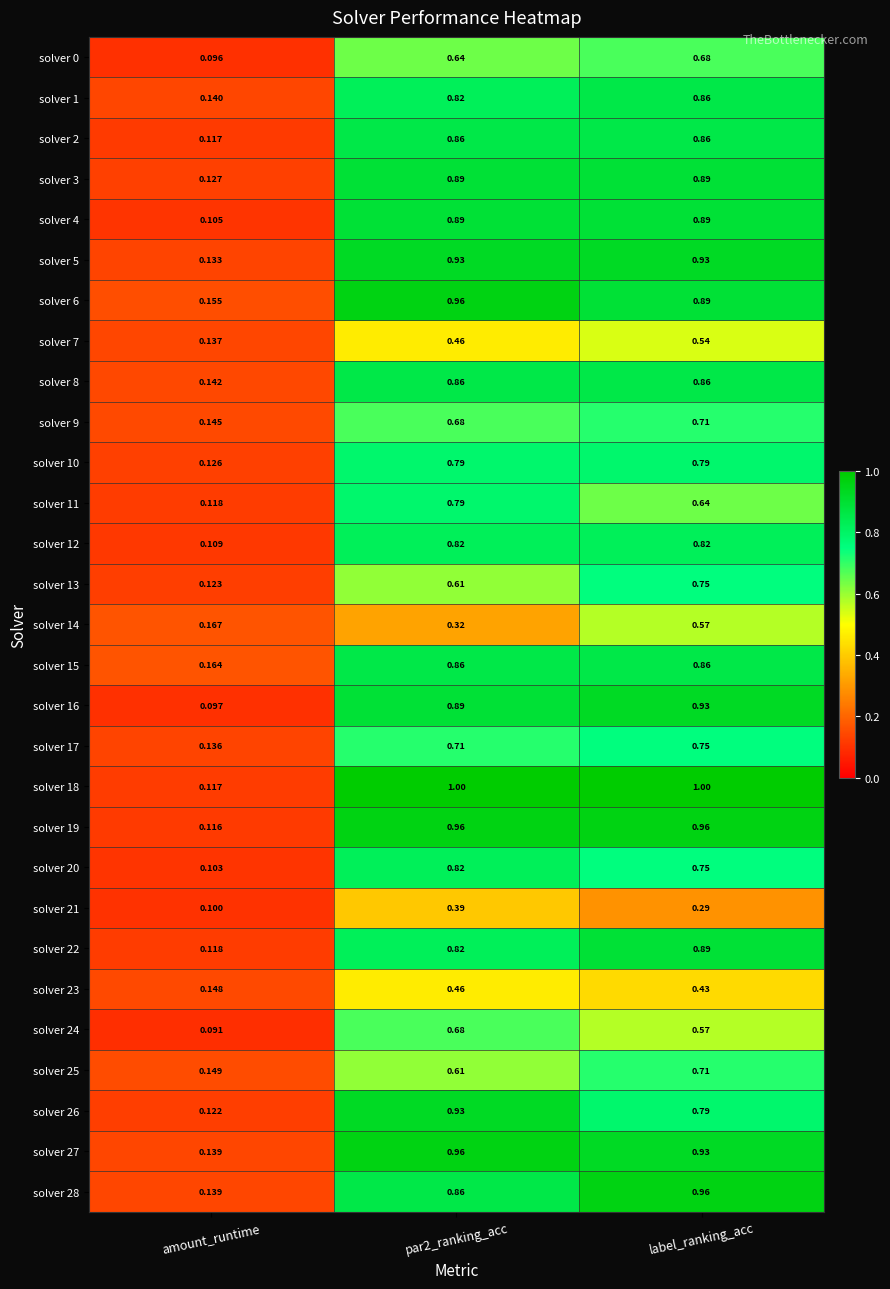

At which category is the sum across all series the highest?

label_ranking_acc